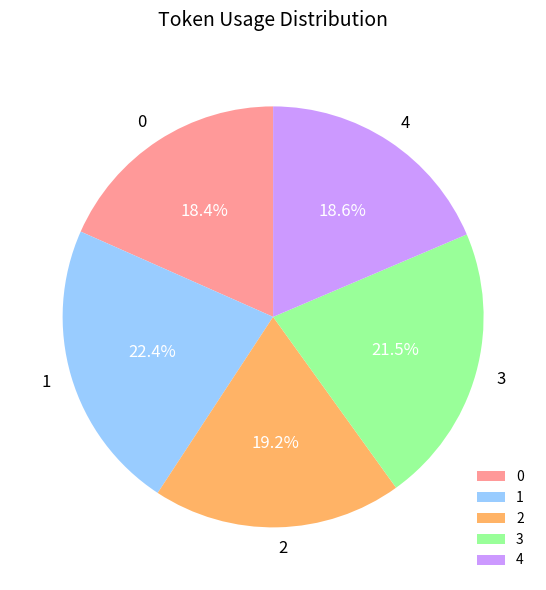

Is the sum of 0 and 1 greater than half?

No